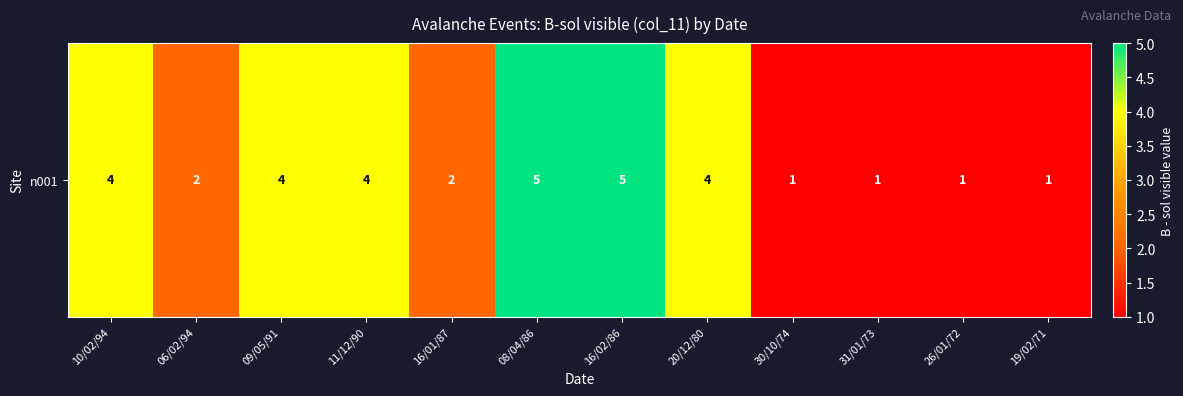

True or false: the data shows 1 at 19/02/71.

False